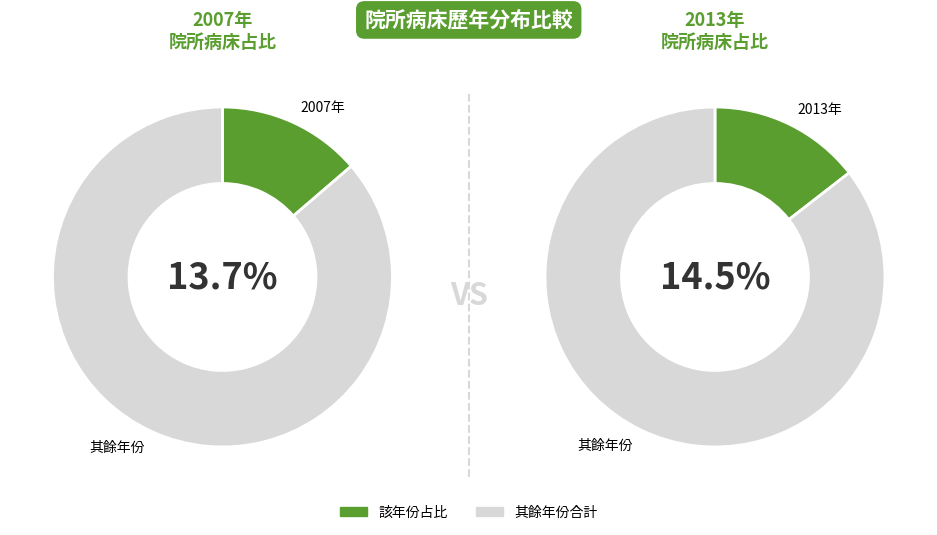

Is 2011 the majority of the pie?

No